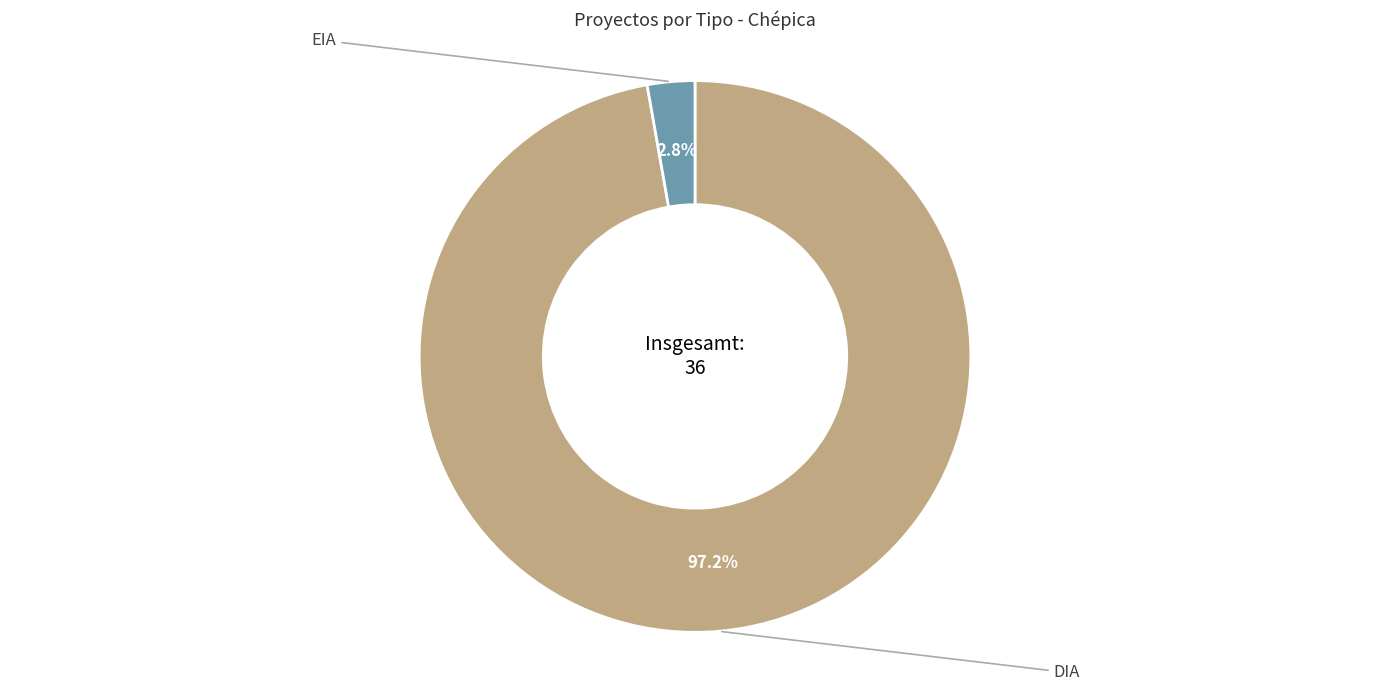

Is there any slice that represents more than half of the pie?

Yes